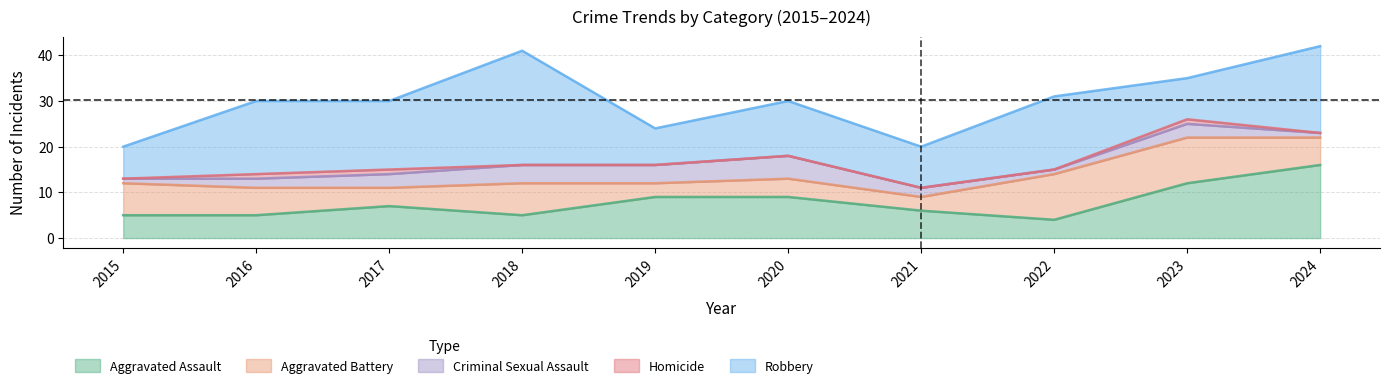

Reading left to right, list all the values displayed in this chart.

Aggravated Assault: 5	5	7	5	9	9	6	4	12	16
Aggravated Battery: 7	6	4	7	3	4	3	10	10	6
Criminal Sexual Assault: 1	2	3	4	4	5	2	1	3	1
Homicide: 0	1	1	0	0	0	0	0	1	0
Robbery: 7	16	15	25	8	12	9	16	9	19